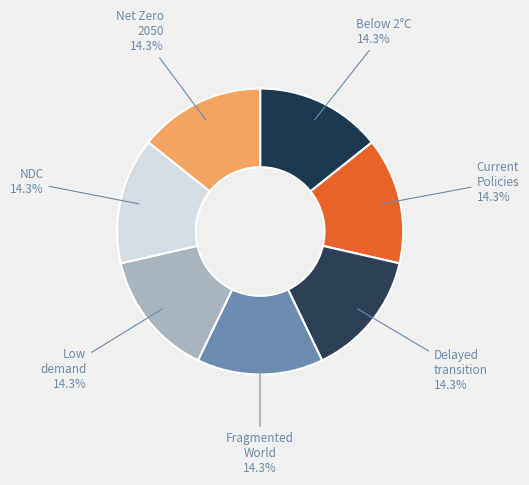

How many slices are in this pie chart?

7